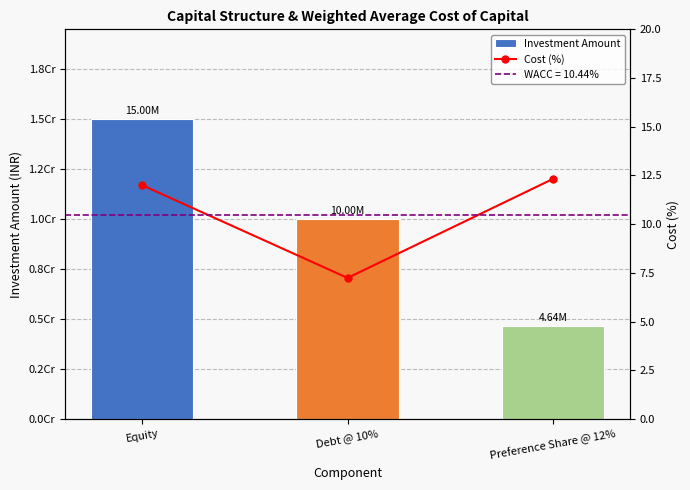

At how many categories does at least one series exceed 8695843?

2